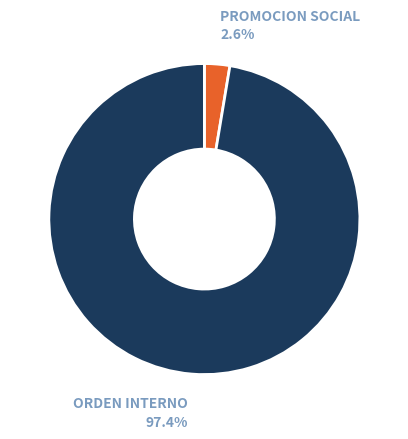

Is there any slice that represents more than half of the pie?

Yes